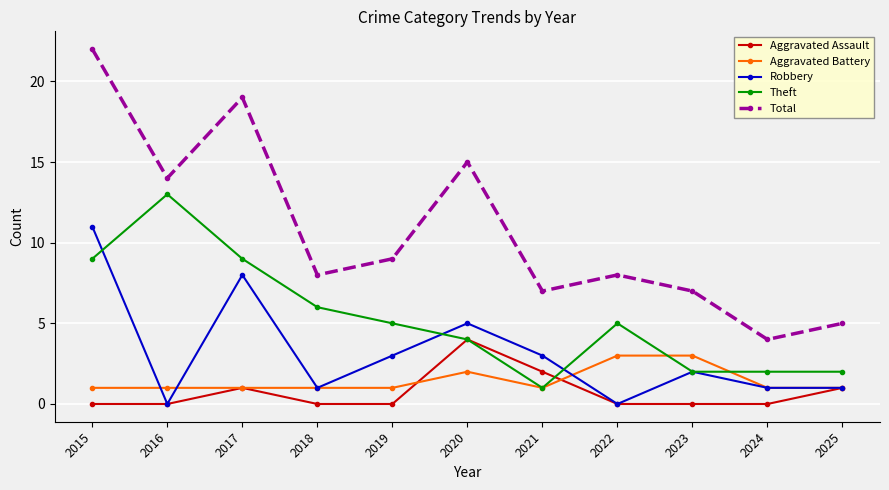

What is the value of the Theft point at the 1st from the left?

9